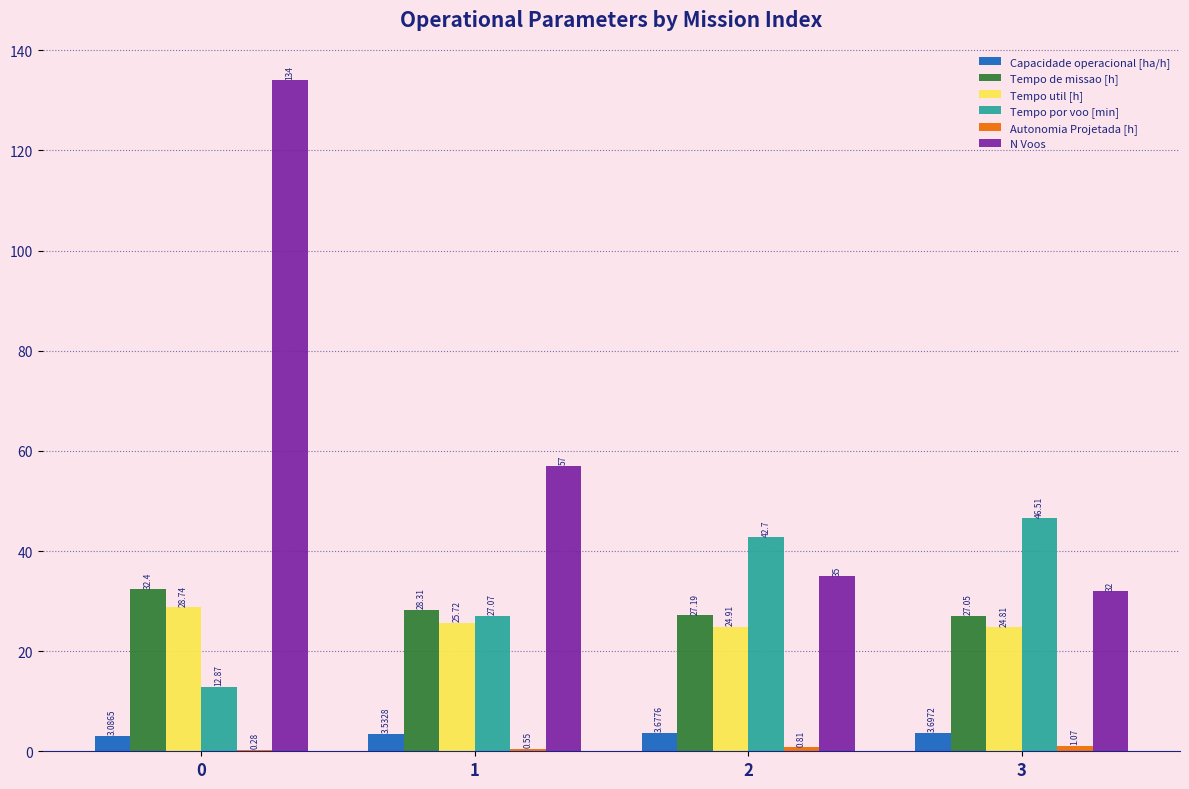

Between 1 and 2, which series saw the biggest shift?

N Voos